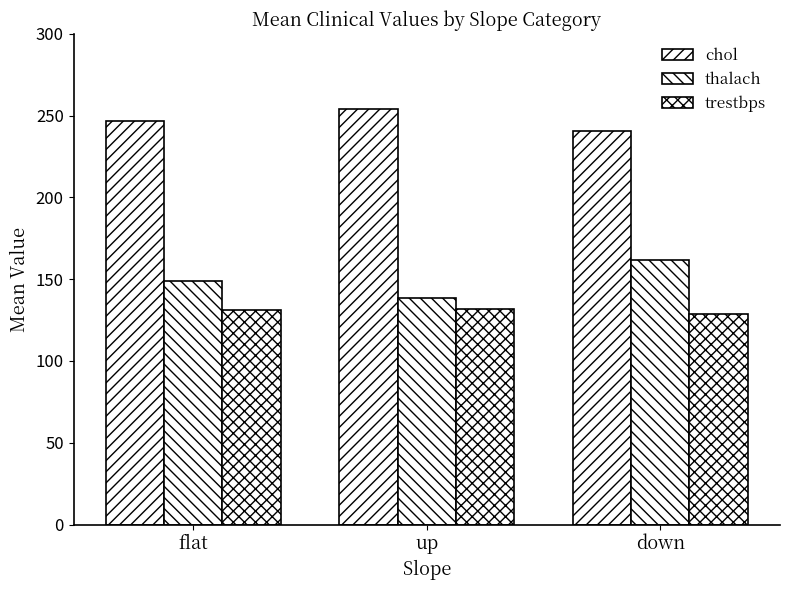

Which series has the widest spread of values?

thalach